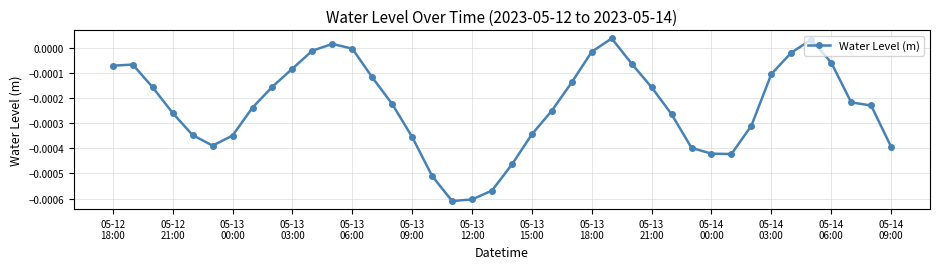

How many data points does each series have?

40